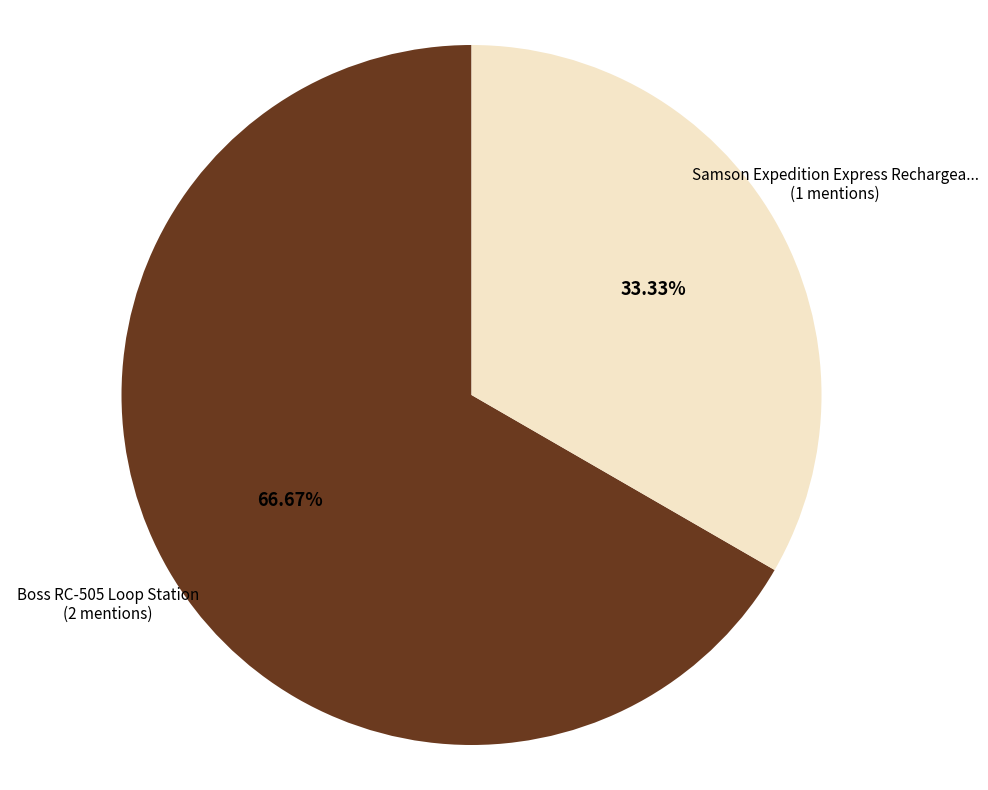

Does any single category account for the majority?

Yes